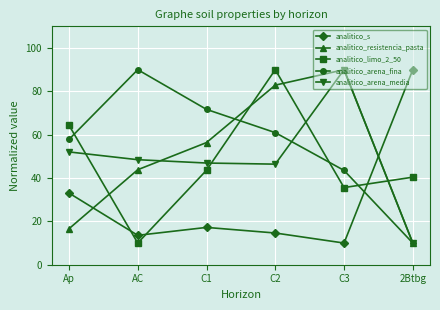

True or false: analitico_arena_media has a value of 46.4 at C2.

True